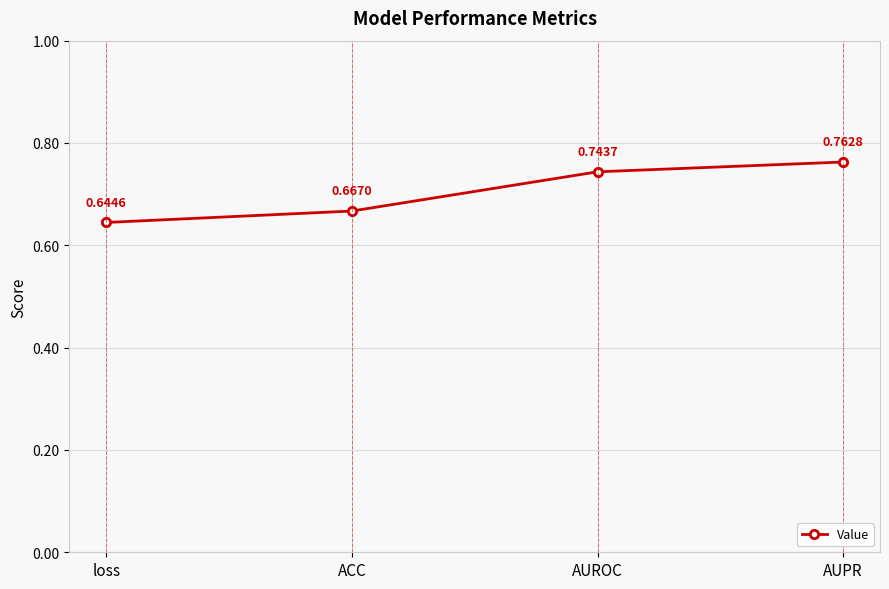

How many distinct data groups are displayed?

1